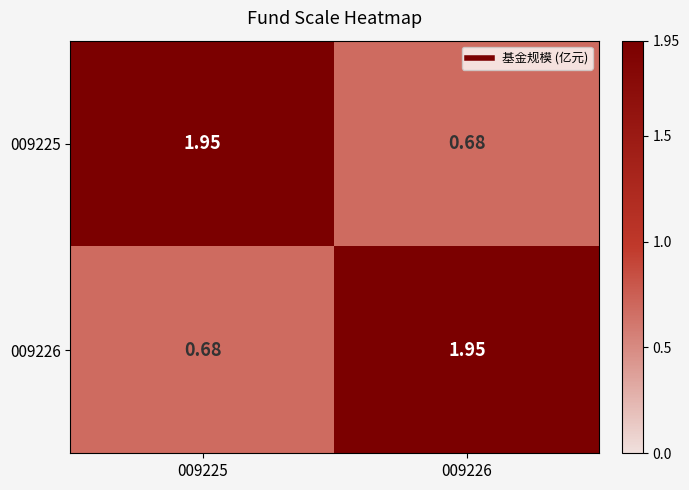

Is the value of 009225 at 009226 greater than the value of 009226 at 009226?

No